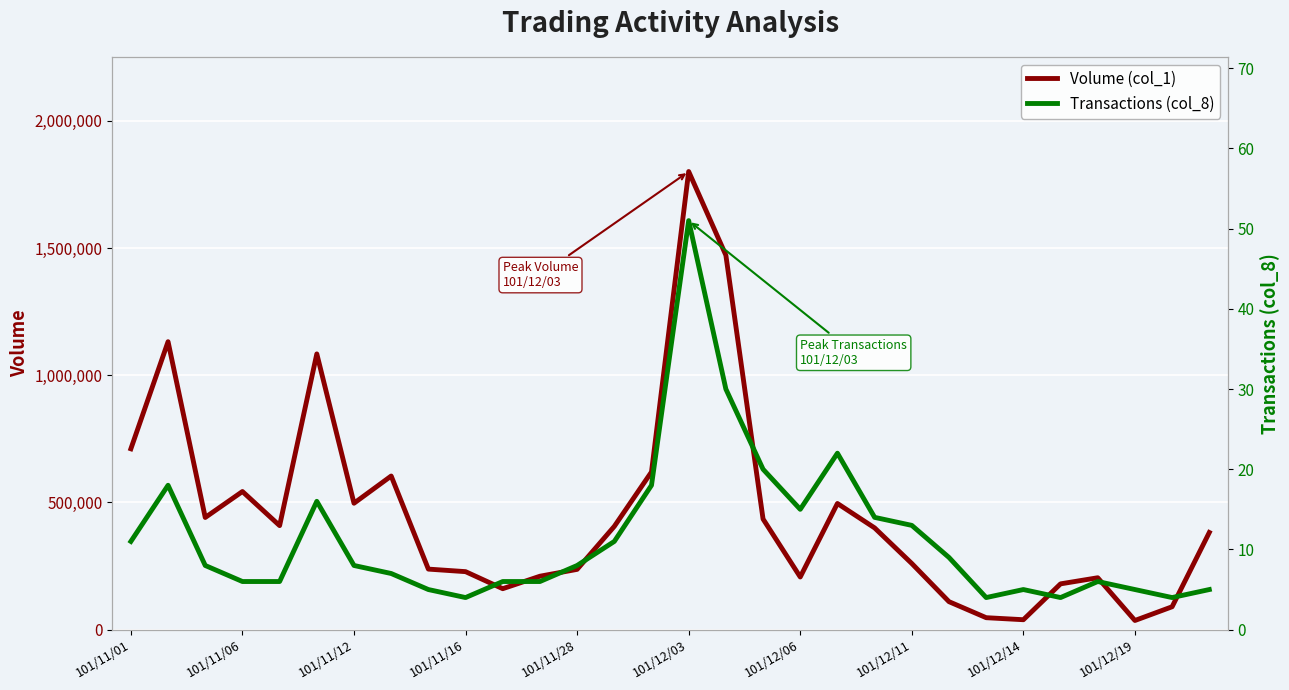

Which category has the highest value in the Volume (col_1) series?

101/12/03